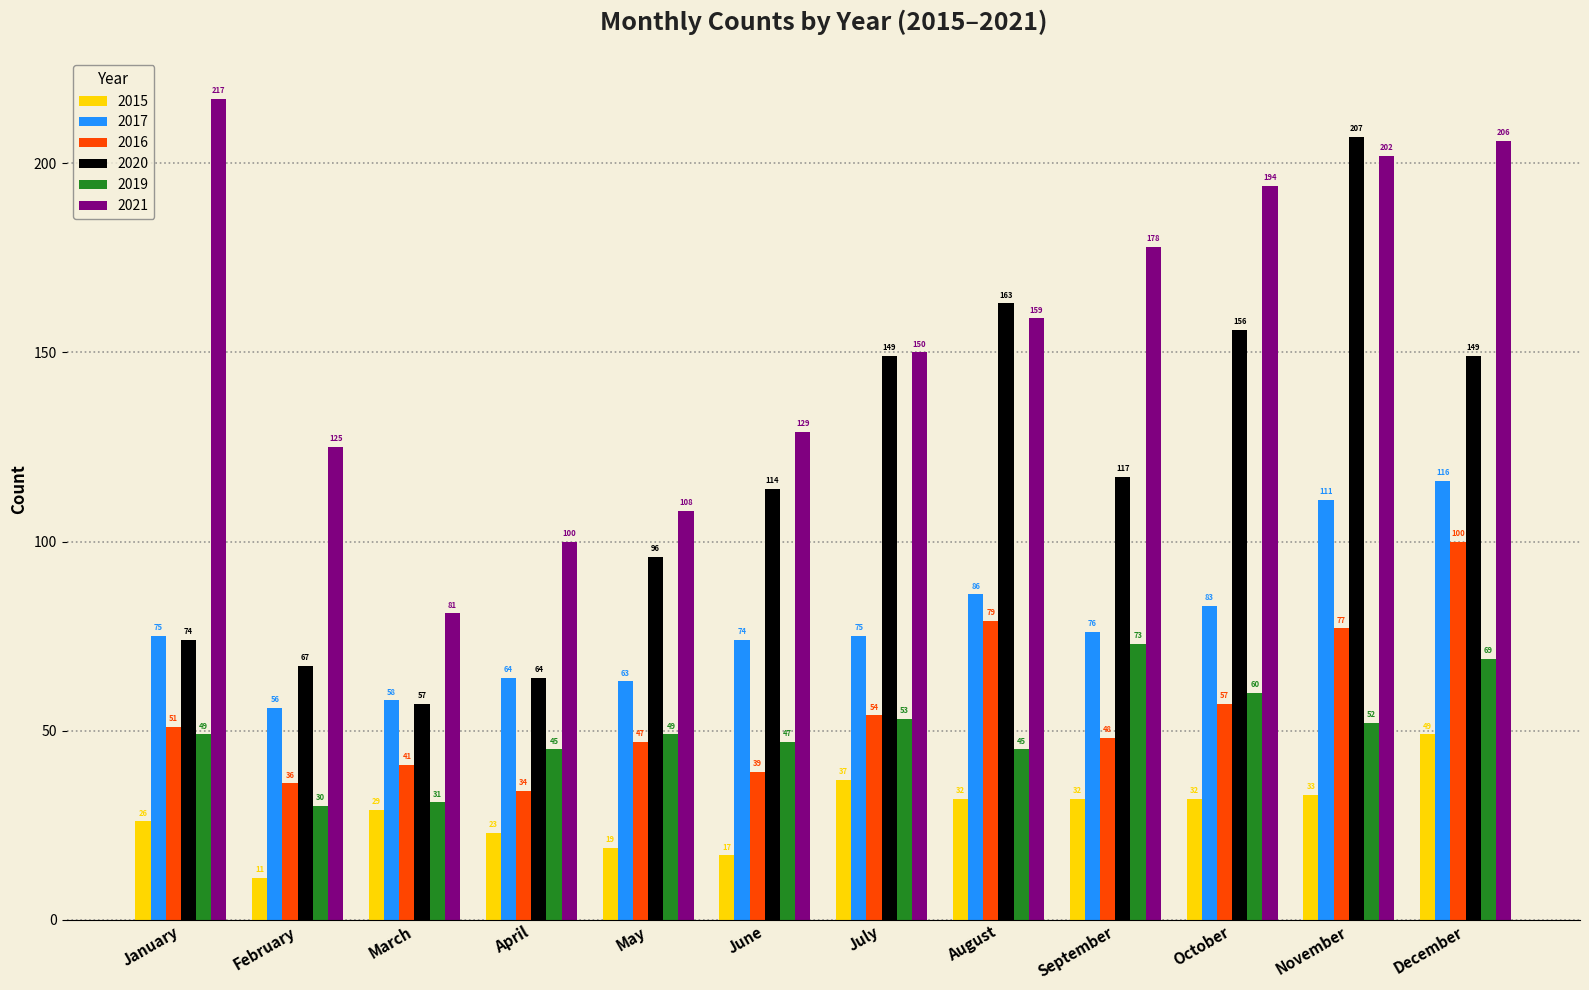

Is it true that 2015 equals 49 at December?

True